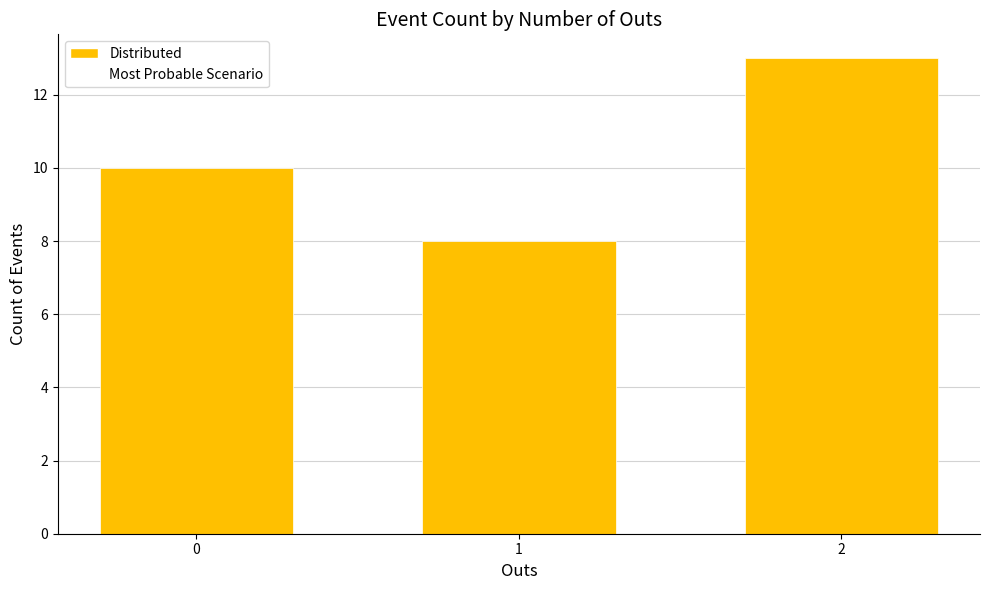

Approximately how many times larger is the value at 1 compared to 2?

0.6